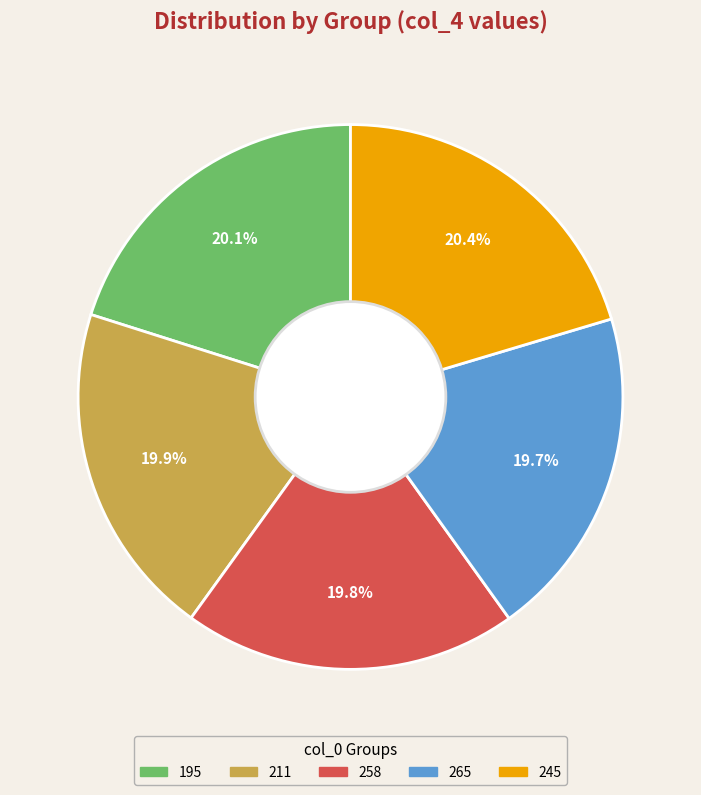

To the nearest percent, what percentage of the pie is 265?

20%